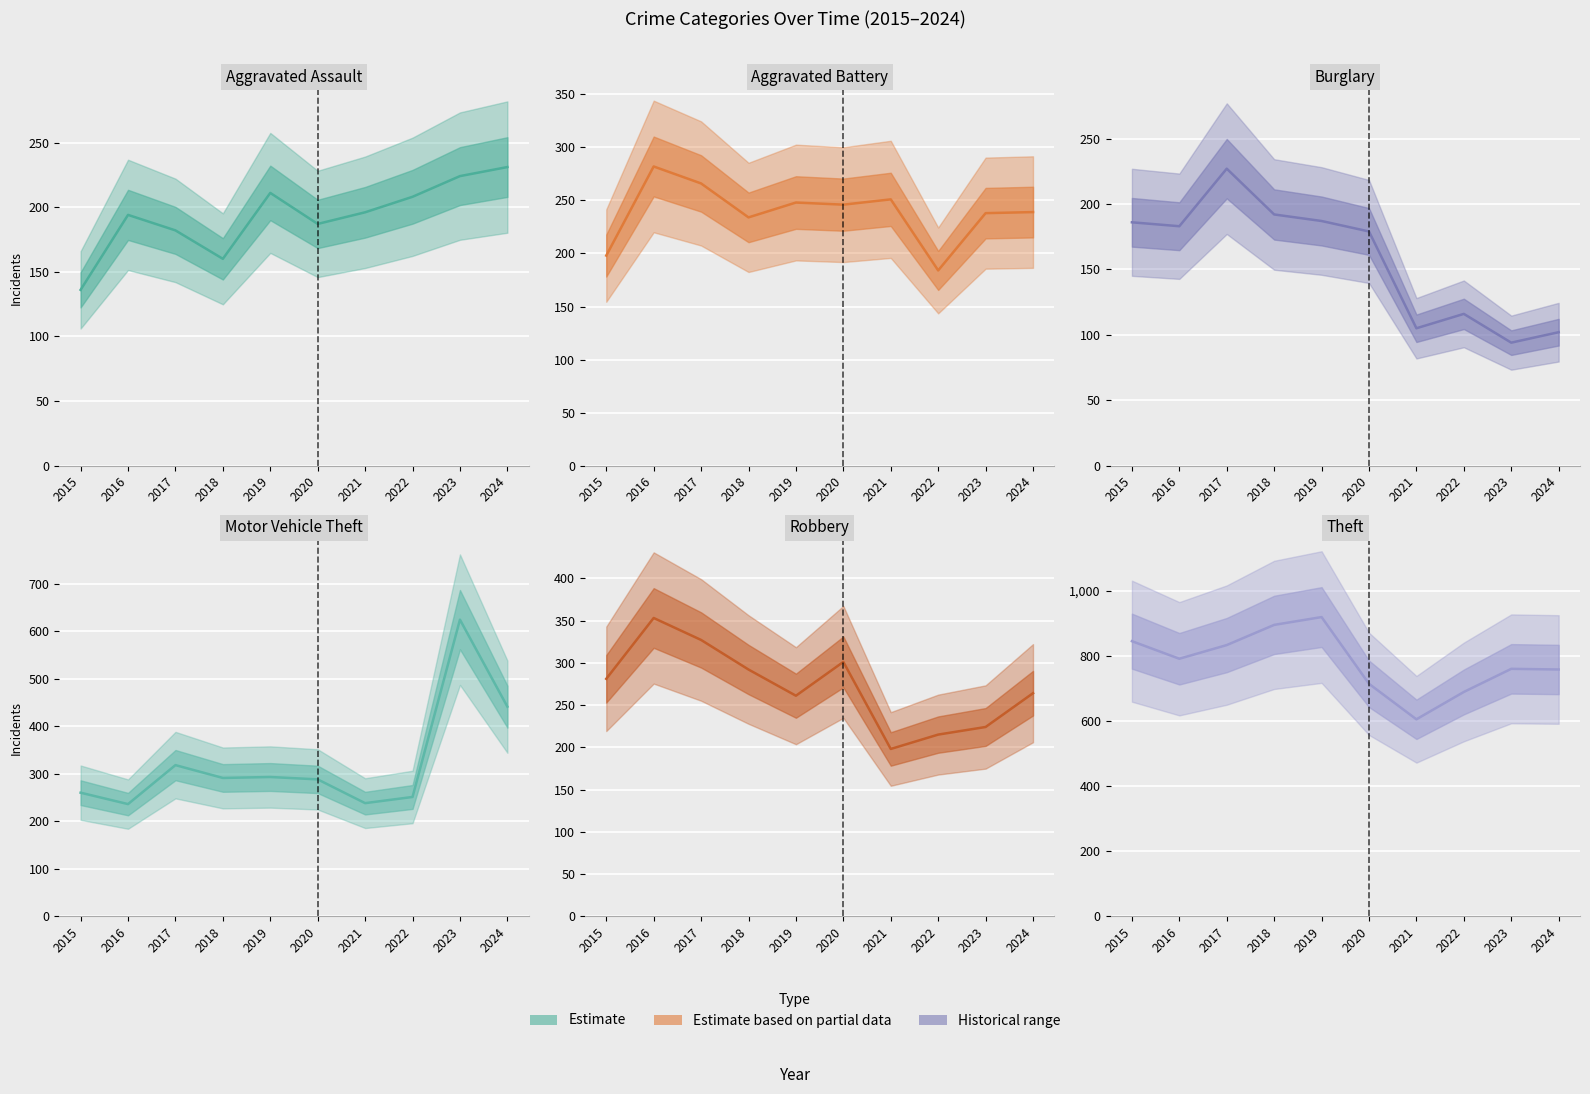

Is this an area chart (filled region under the line)?

No